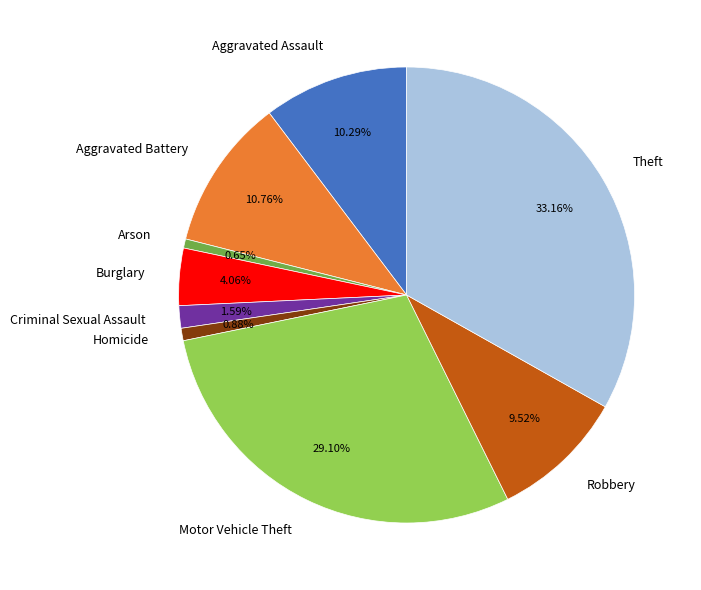

What percentage is the Aggravated Assault slice, to the nearest percent?

10%